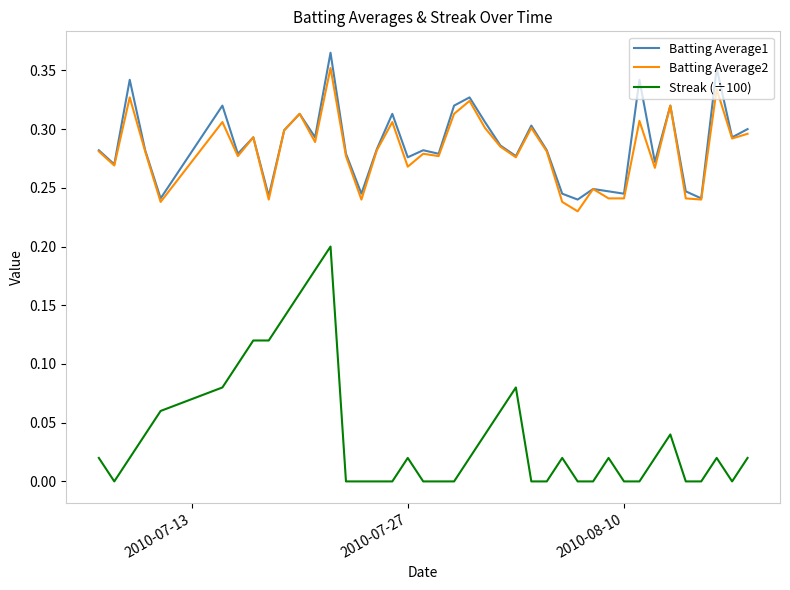

What are all the series names shown in the legend?

Batting Average1, Batting Average2, Streak (÷100)